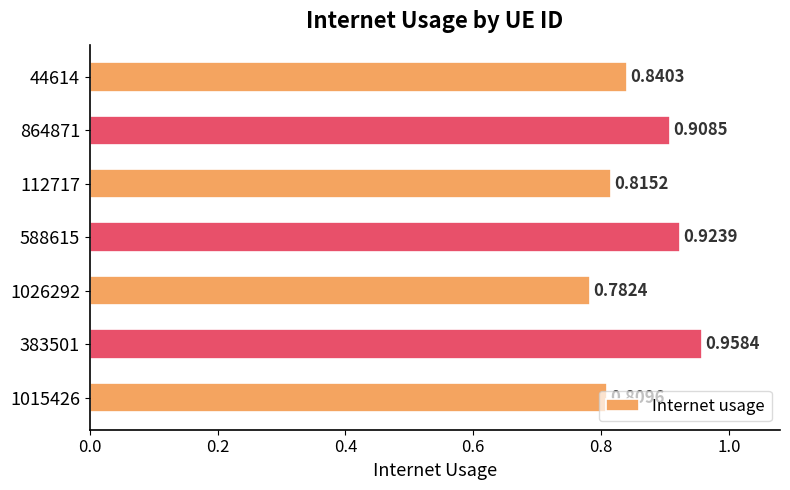

What is the sum of the values at 1026292 and 588615?

1.7